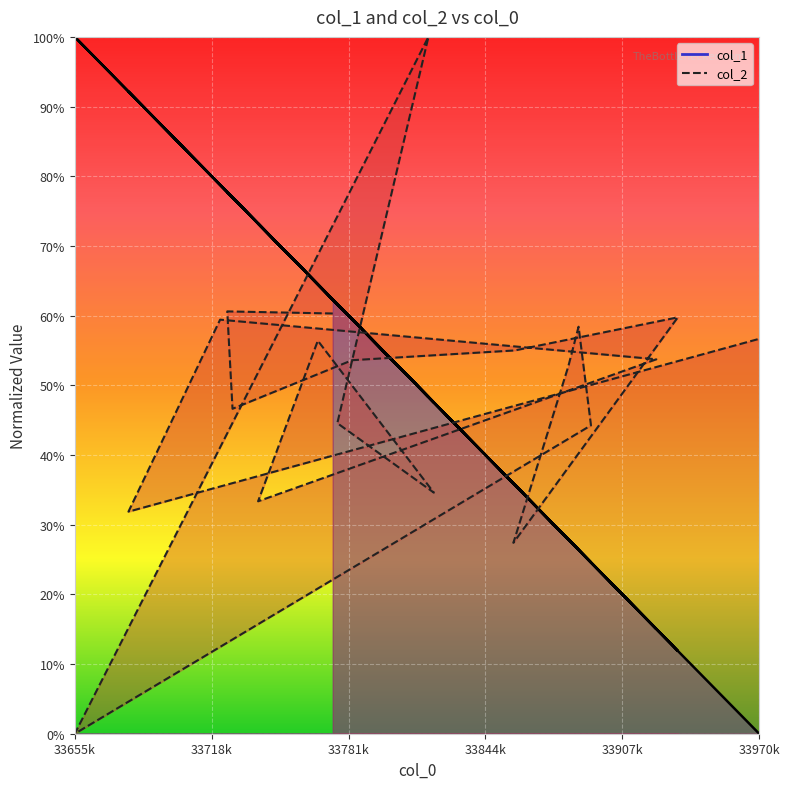

How many data points in col_2 are above 0?

19